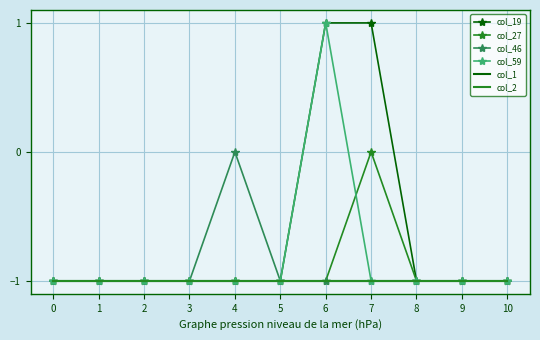

Reading left to right, what are all the values shown in this chart?

col_19: 0=-1	1=-1	2=-1	3=-1	4=-1	5=-1	6=1	7=1	8=-1	9=-1	10=-1
col_27: 0=-1	1=-1	2=-1	3=-1	4=-1	5=-1	6=-1	7=0	8=-1	9=-1	10=-1
col_46: 0=-1	1=-1	2=-1	3=-1	4=0	5=-1	6=-1	7=-1	8=-1	9=-1	10=-1
col_59: 0=-1	1=-1	2=-1	3=-1	4=-1	5=-1	6=1	7=-1	8=-1	9=-1	10=-1
col_1: 0=-1	1=-1	2=-1	3=-1	4=-1	5=-1	6=-1	7=-1	8=-1	9=-1	10=-1
col_2: 0=-1	1=-1	2=-1	3=-1	4=-1	5=-1	6=-1	7=-1	8=-1	9=-1	10=-1